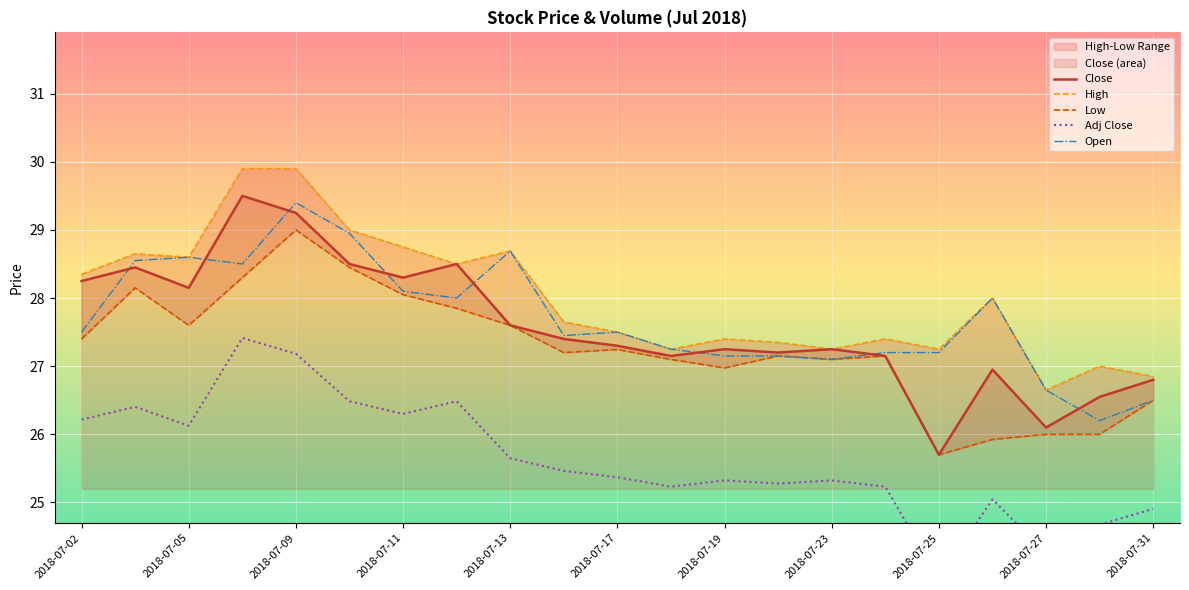

What is the minimum value for Close?

25.7